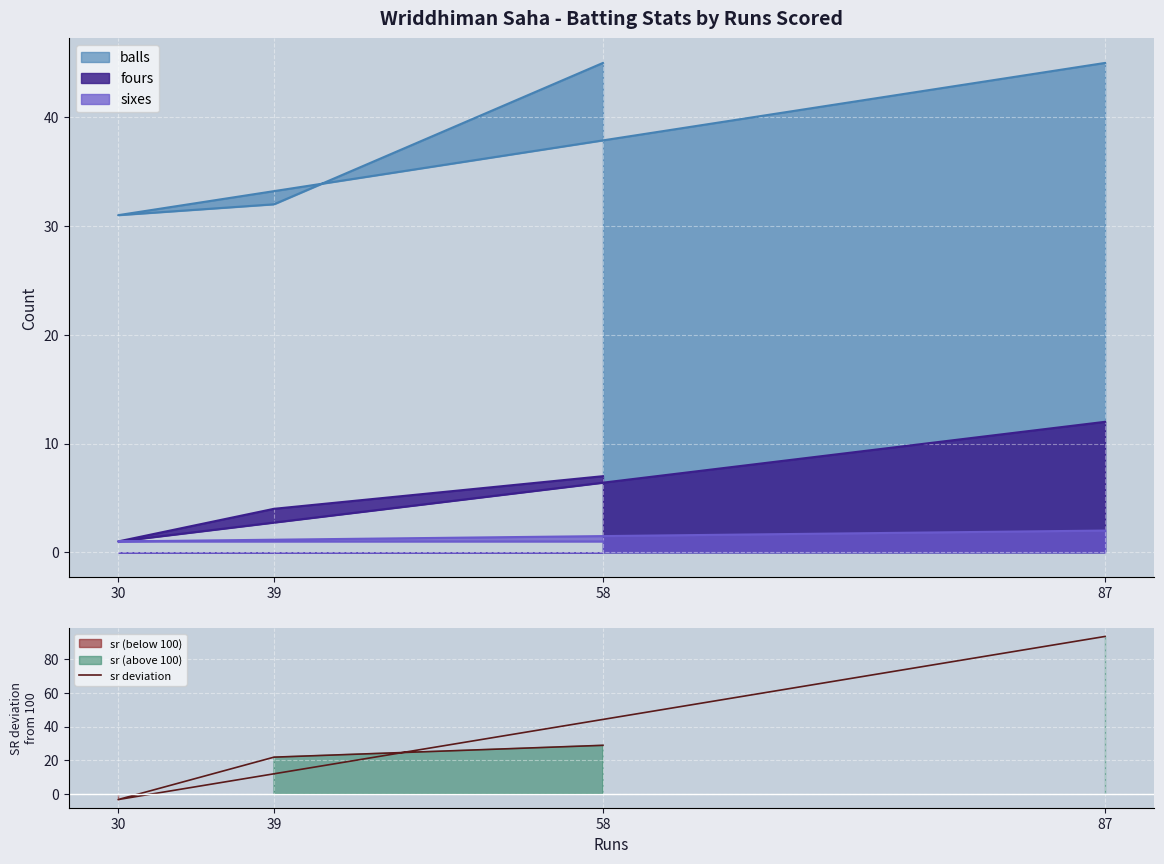

At which category does the data reach its first local valley?

30